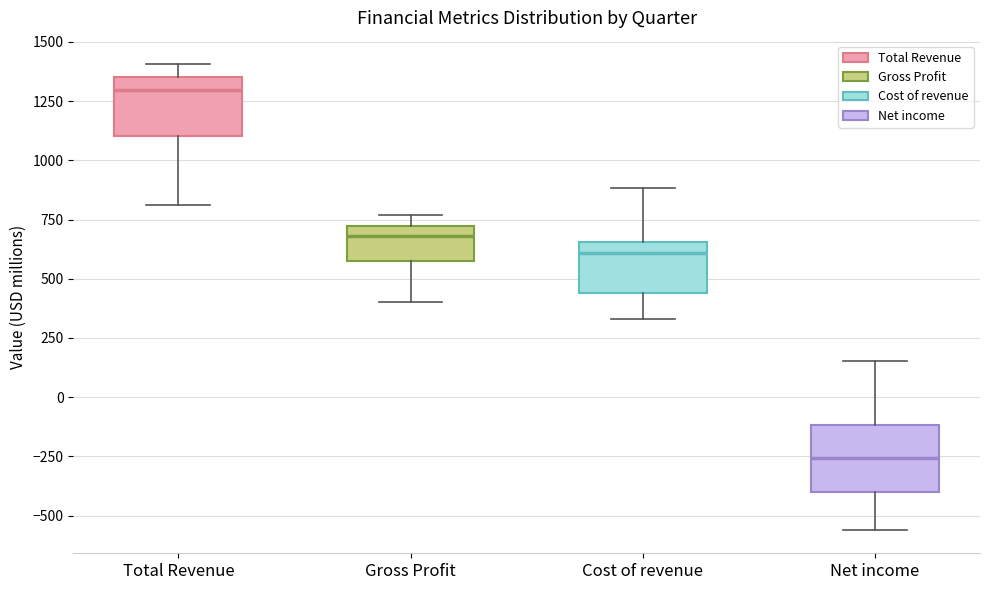

Where is the lower edge of the box for Total Revenue on the y-axis? The values are not printed on the chart, so give them approximately, as read against the axis.

1100